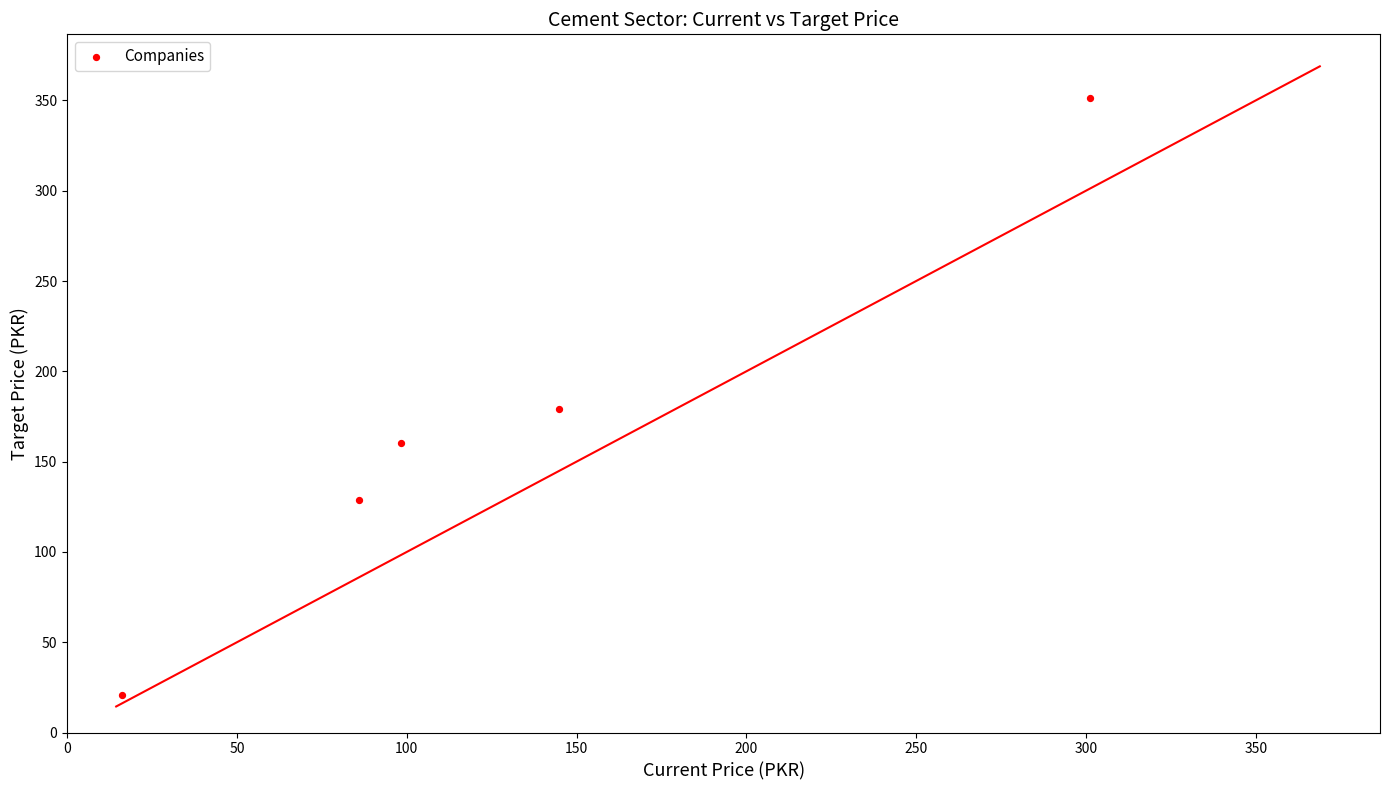

What Y value in the scatter plot is closest to 185?

179.1